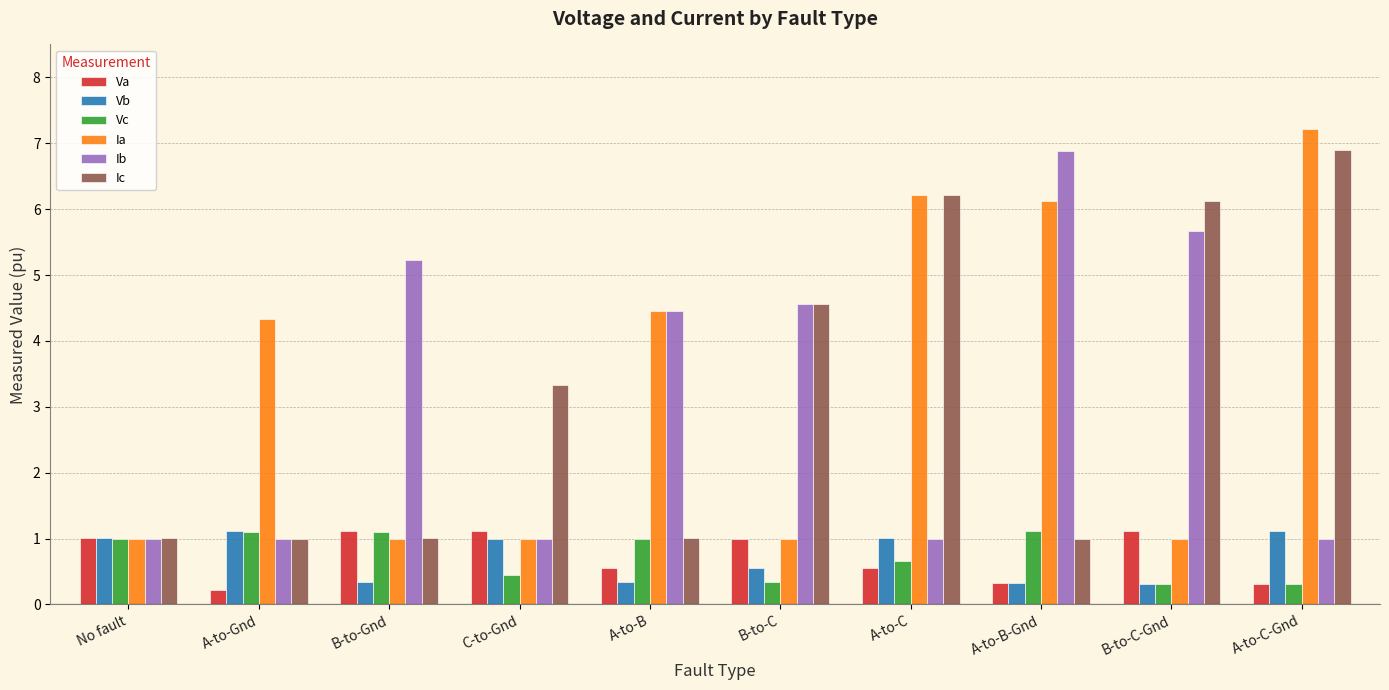

Reading left to right, extract all data points from this chart.

Va: 1.0	0.2	1.1	1.1	0.6	1.0	0.6	0.3	1.1	0.3
Vb: 1.0	1.1	0.3	1.0	0.3	0.6	1.0	0.3	0.3	1.1
Vc: 1.0	1.1	1.1	0.4	1.0	0.3	0.7	1.1	0.3	0.3
Ia: 1.0	4.3	1.0	1.0	4.4	1.0	6.2	6.1	1.0	7.2
Ib: 1.0	1.0	5.2	1.0	4.4	4.6	1.0	6.9	5.7	1.0
Ic: 1.0	1.0	1.0	3.3	1.0	4.6	6.2	1.0	6.1	6.9